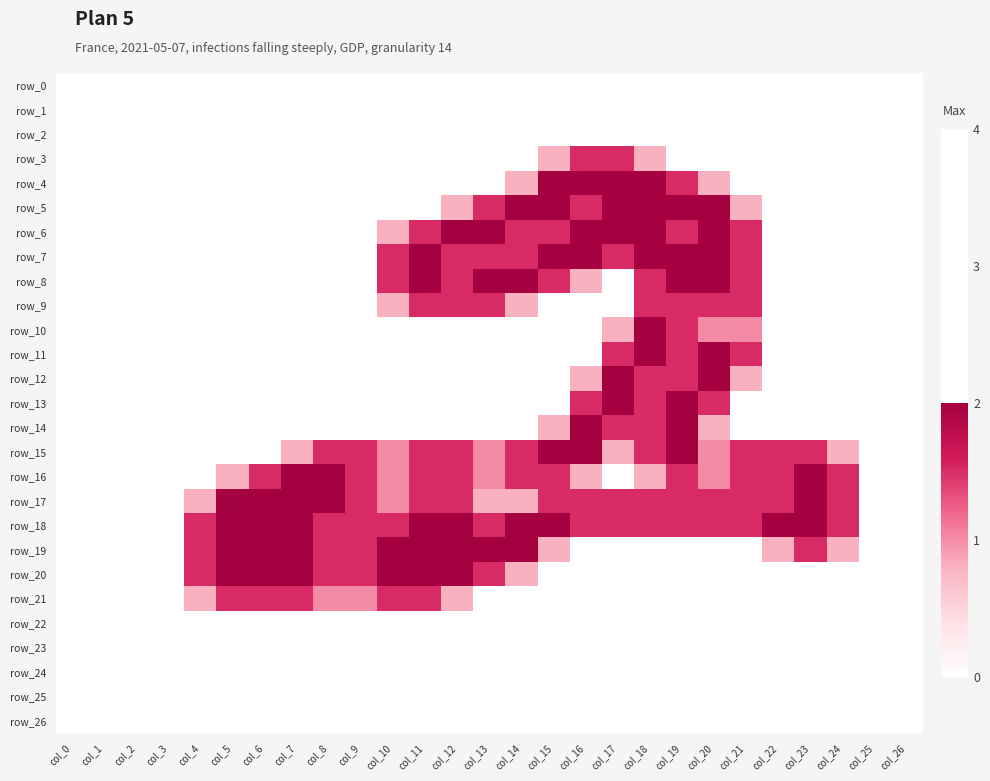

Which series has the widest spread of values?

row_4